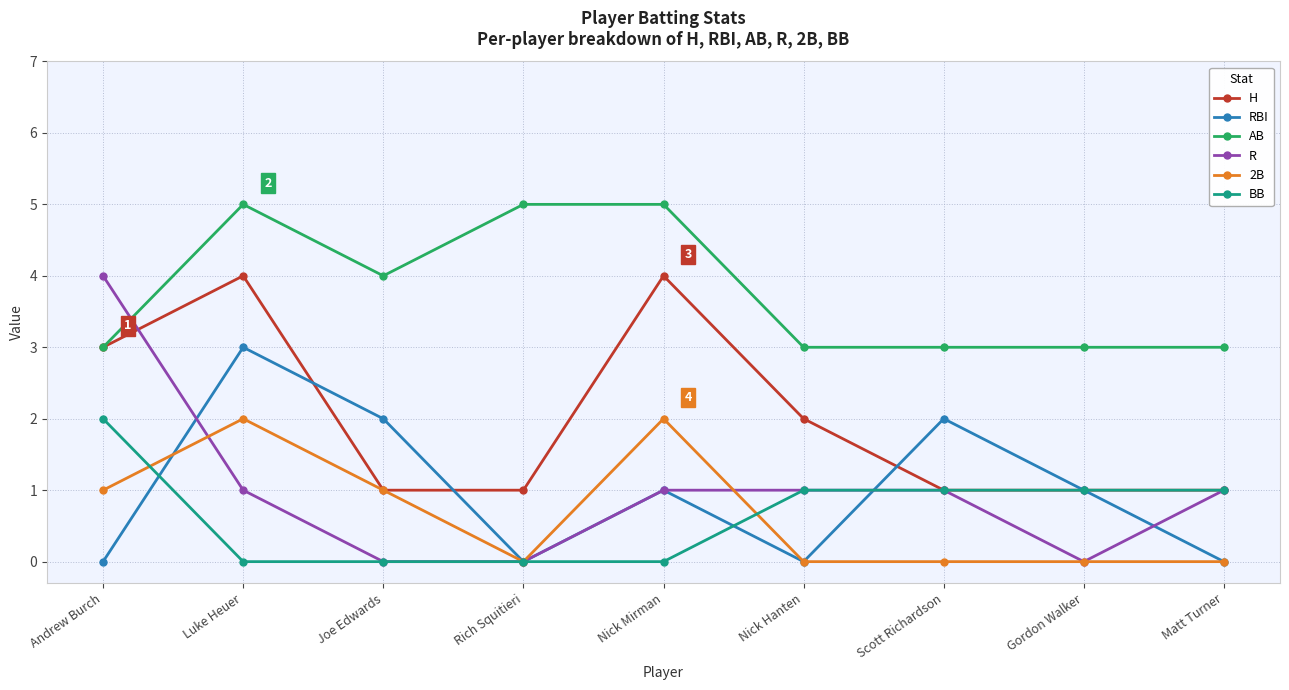

Reading right to left, what are all the values shown in this chart?

H: 1	1	1	2	4	1	1	4	3
RBI: 0	1	2	0	1	0	2	3	0
AB: 3	3	3	3	5	5	4	5	3
R: 1	0	1	1	1	0	0	1	4
2B: 0	0	0	0	2	0	1	2	1
BB: 1	1	1	1	0	0	0	0	2